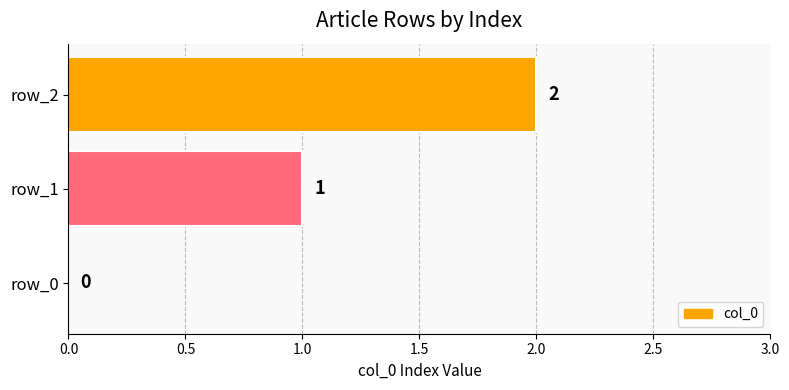

What is the greatest value displayed?

2